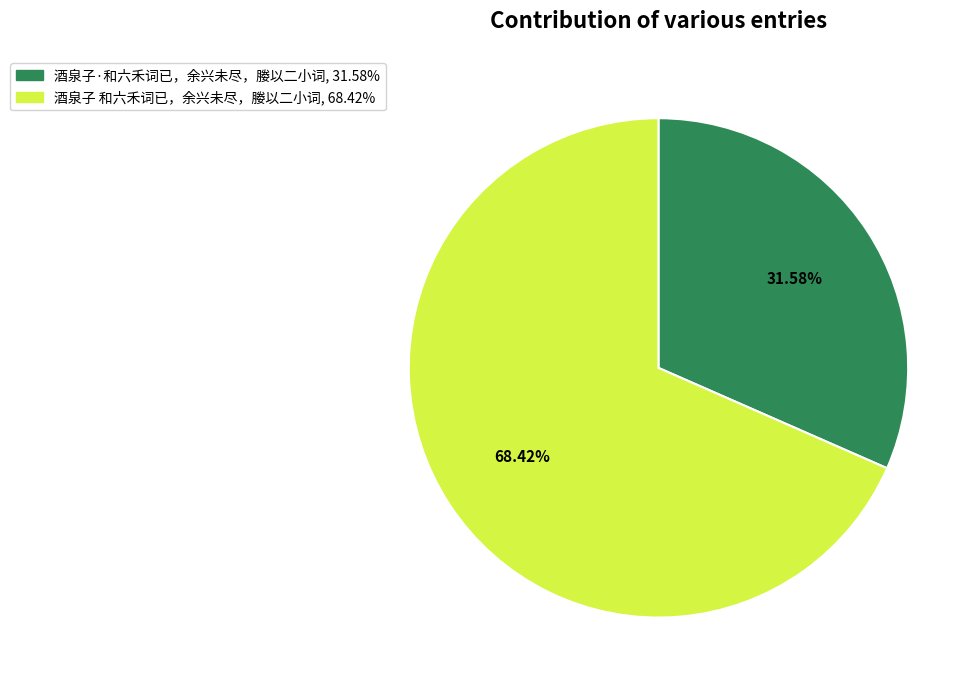

To the nearest percent, what is the difference between the 酒泉子·和六禾词已，余兴未尽，媵以二小词 and 酒泉子 和六禾词已，余兴未尽，媵以二小词 slice percentages?

37%